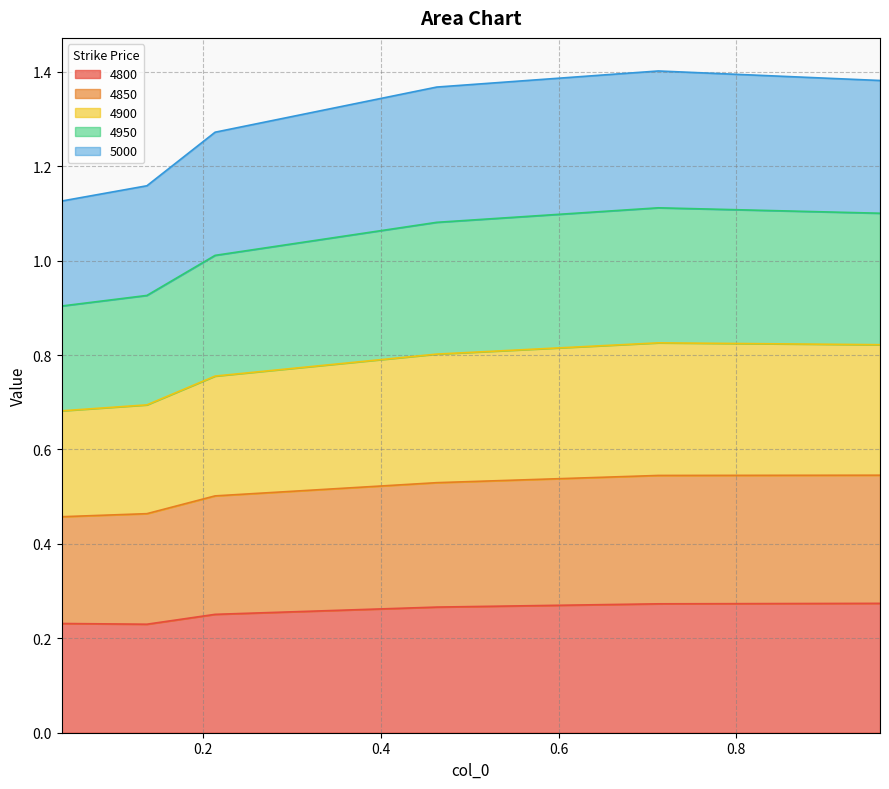

True or false: 4800 and 4850 intersect in this chart.

False